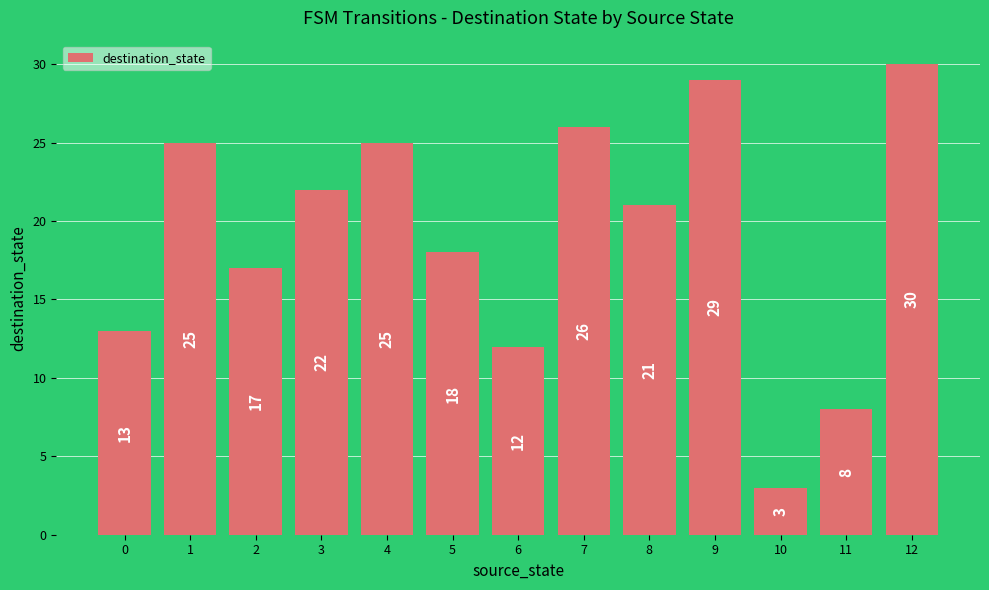

Count the number of categories in the chart.

13